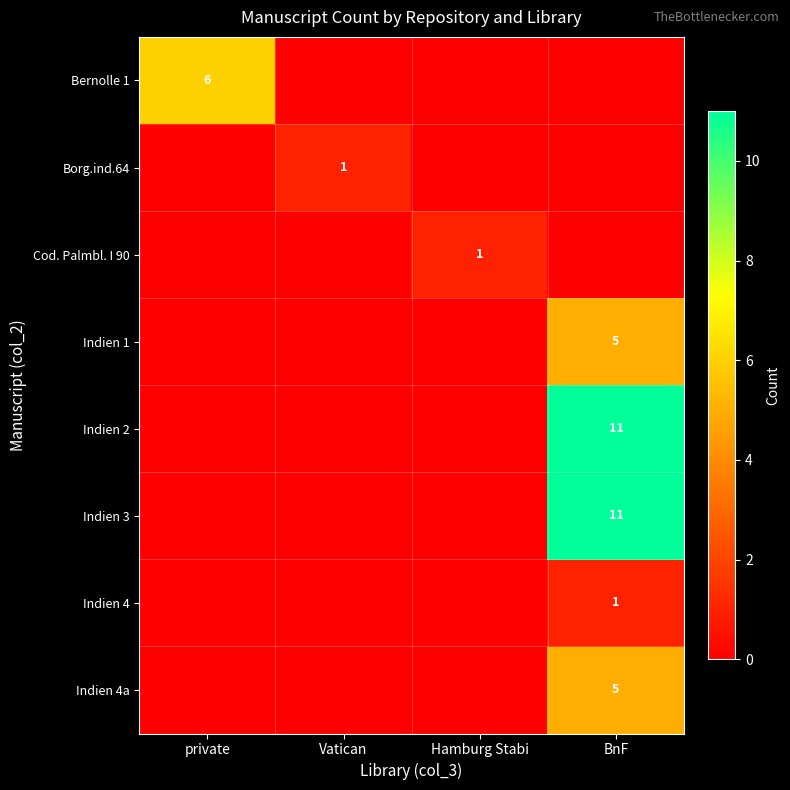

Which category has the highest value in the Bernolle 1 series?

private